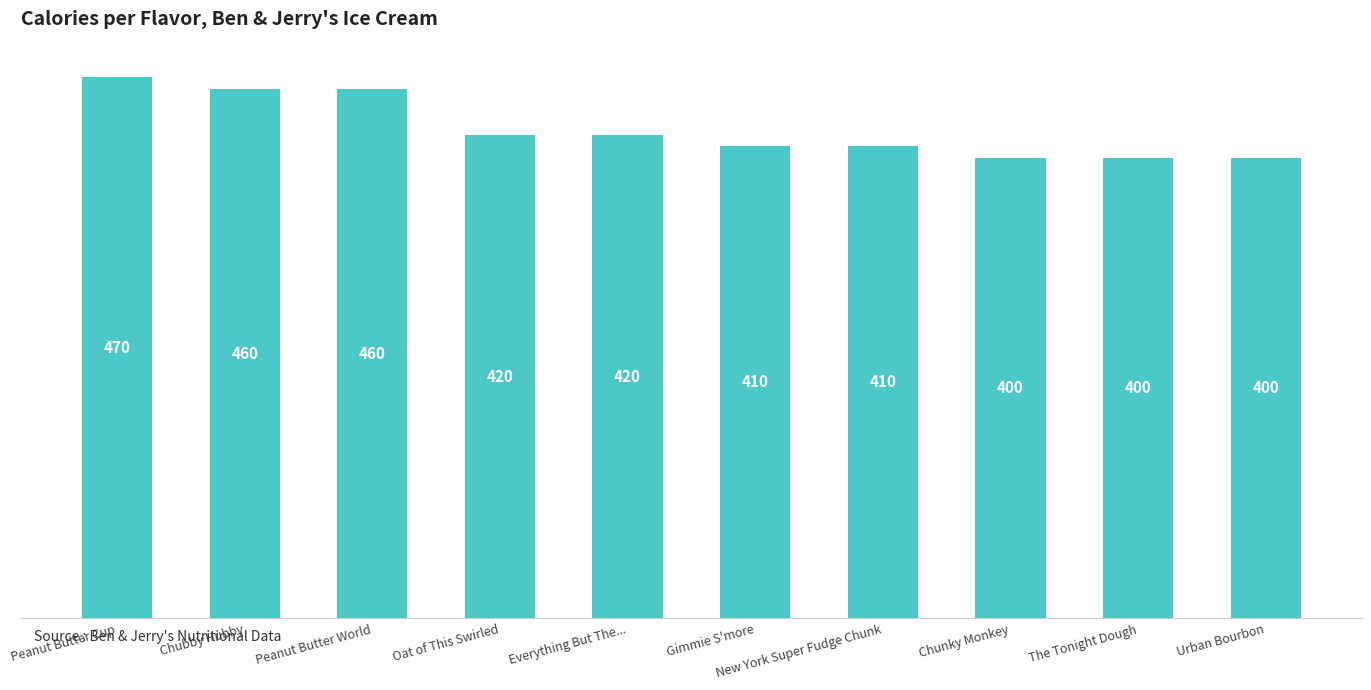

What is the label of the 7th bar from the right?

Oat of This Swirled